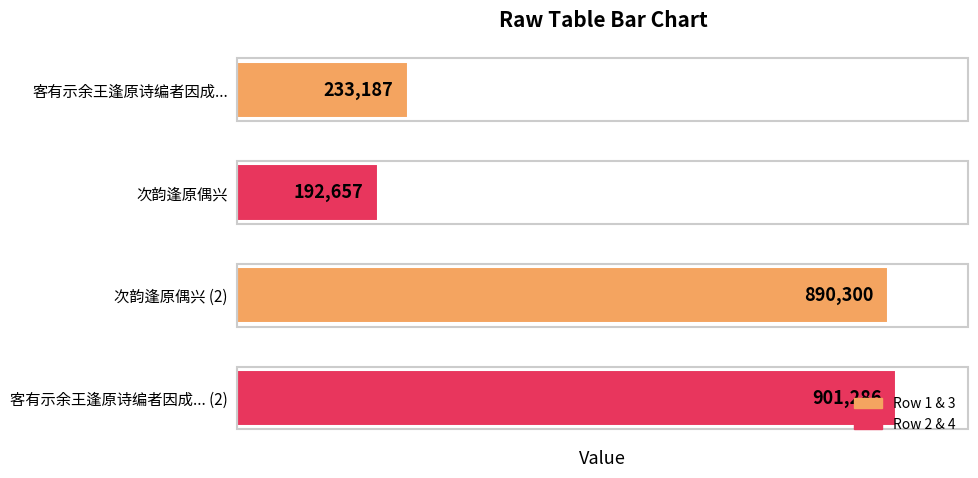

What is the change in value from 客有示余王逢原诗编者因成... to 客有示余王逢原诗编者因成... (2)?

+668099